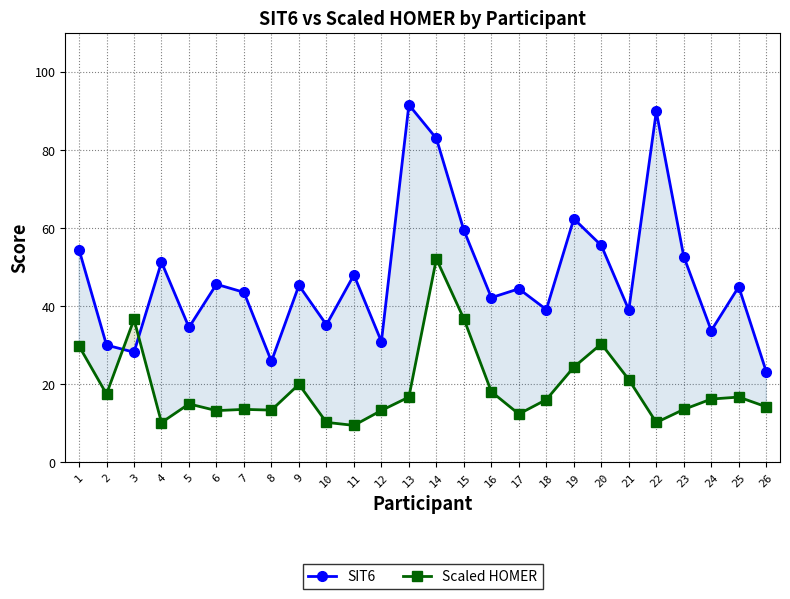

Reading left to right, transcribe all the data shown in this chart.

SIT6: 1=54.5	2=30.0	3=28.2	4=51.3	5=34.6	6=45.6	7=43.5	8=25.9	9=45.3	10=35.2	11=48.0	12=30.9	13=91.5	14=82.9	15=59.4	16=42.2	17=44.5	18=39.1	19=62.4	20=55.5	21=39.0	22=89.8	23=52.7	24=33.8	25=45.0	26=23.2
Scaled HOMER: 1=29.8	2=17.5	3=36.6	4=10.2	5=15.0	6=13.3	7=13.6	8=13.4	9=20.0	10=10.2	11=9.5	12=13.3	13=16.7	14=52.1	15=36.8	16=18.1	17=12.4	18=16.1	19=24.4	20=30.4	21=21.2	22=10.2	23=13.6	24=16.2	25=16.7	26=14.2